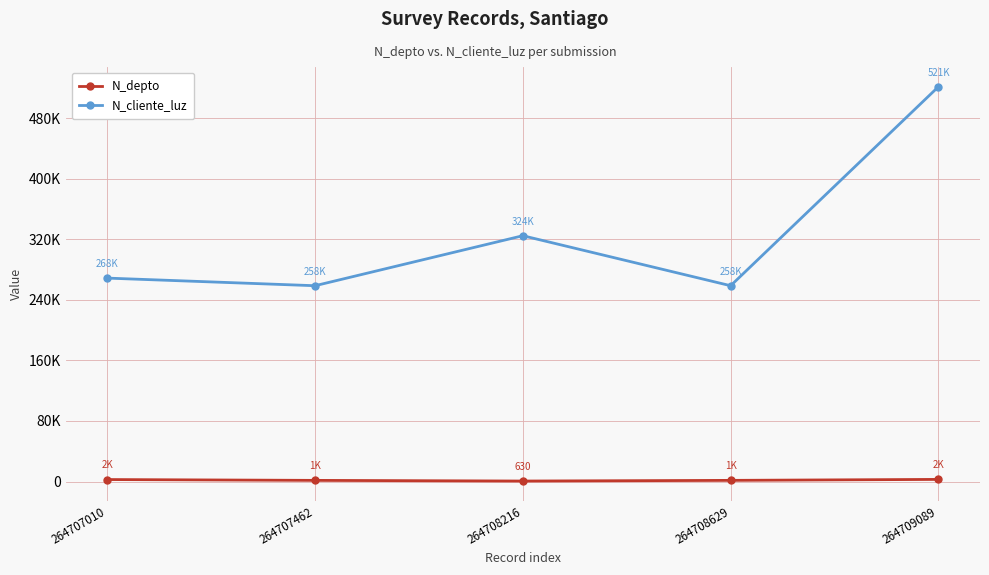

What are all the series names shown in the legend?

N_depto, N_cliente_luz